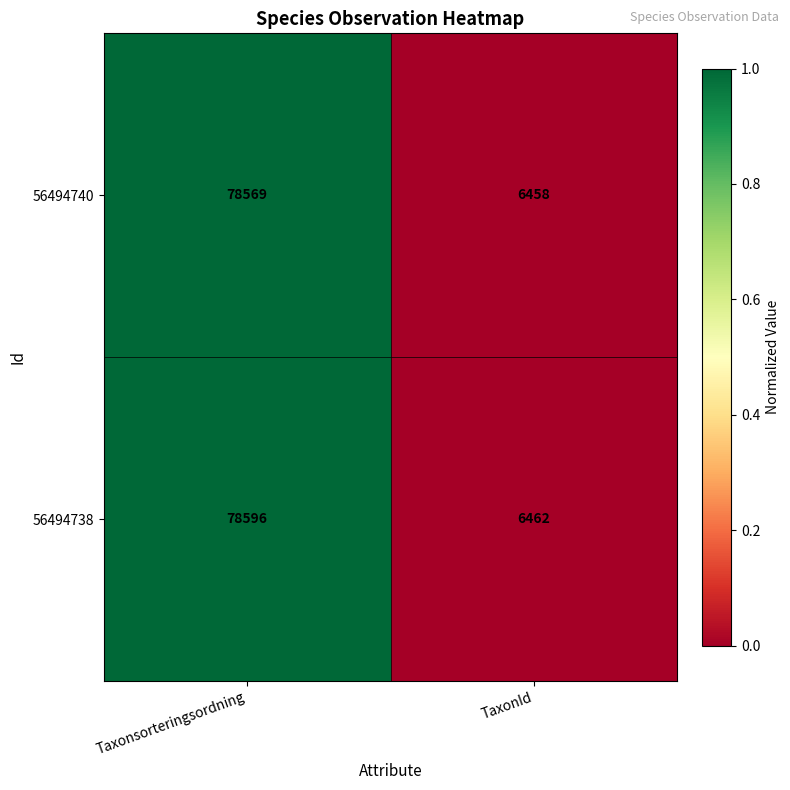

Which series has the largest total across all categories?

56494738